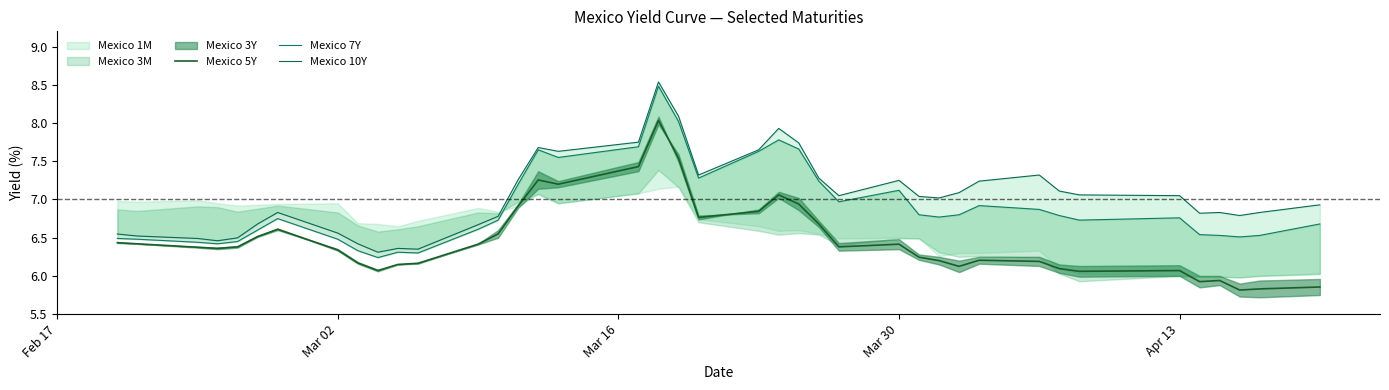

What is the lowest value of the Mexico 5Y series?

5.8